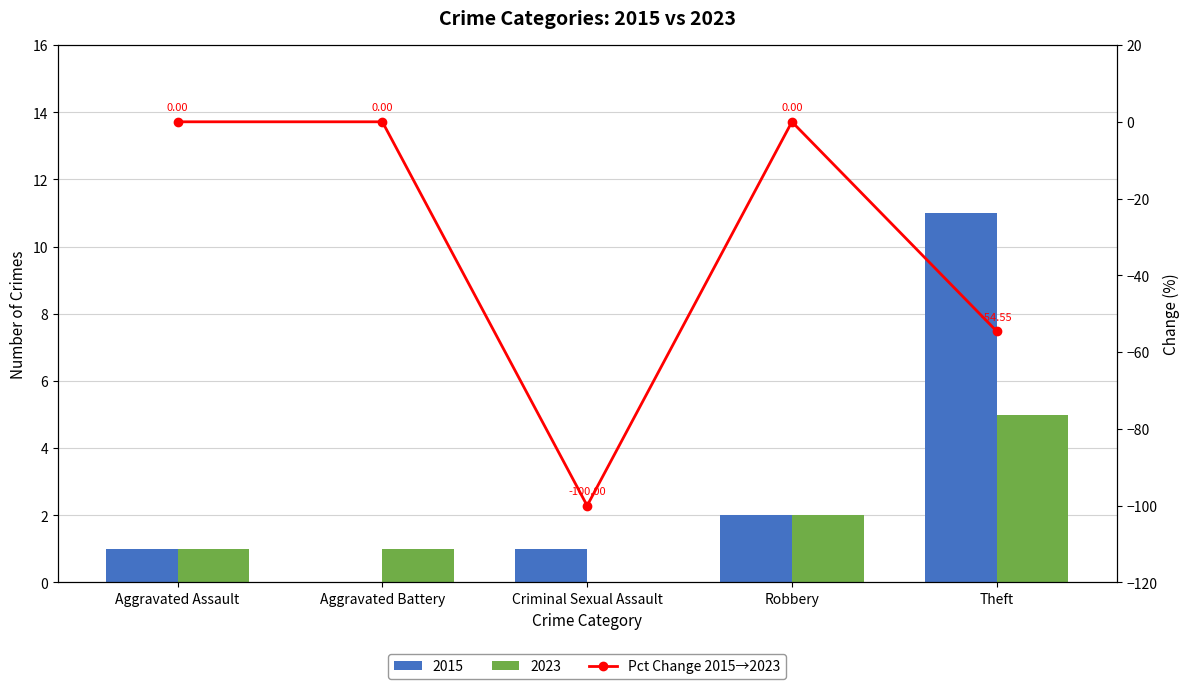

What is the minimum value shown in the chart?

-100.0